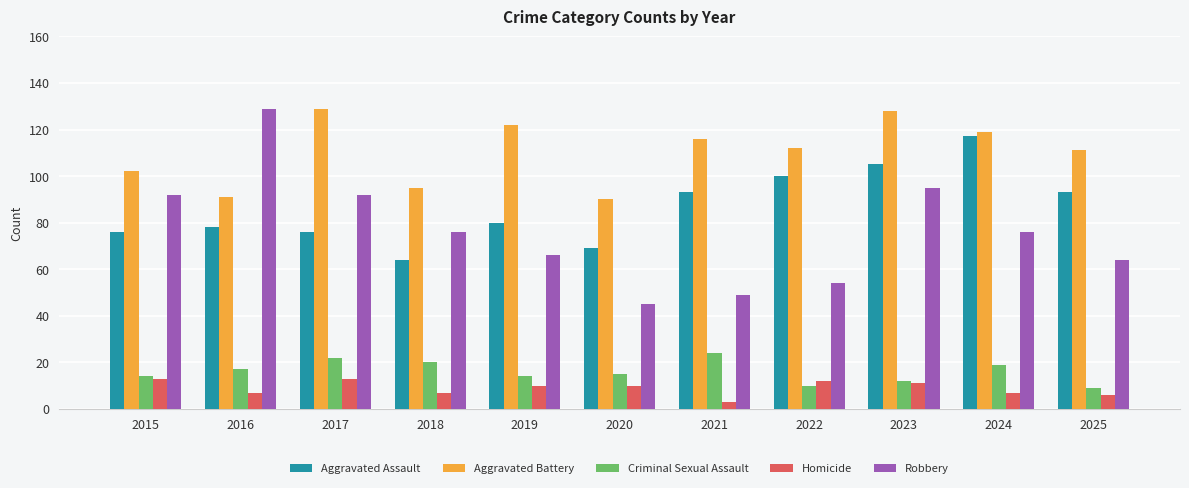

How many values in the Aggravated Battery series are below 112?

5